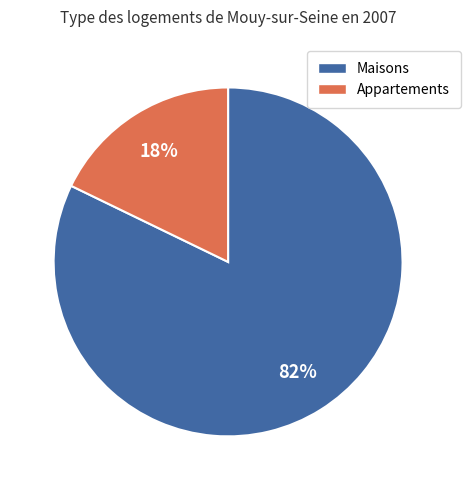

Does any single category account for the majority?

Yes